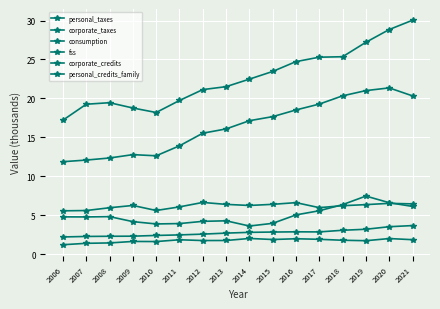

At 2006, list the series in order from largest to smallest.

personal_taxes, consumption, fss, corporate_taxes, personal_credits_family, corporate_credits